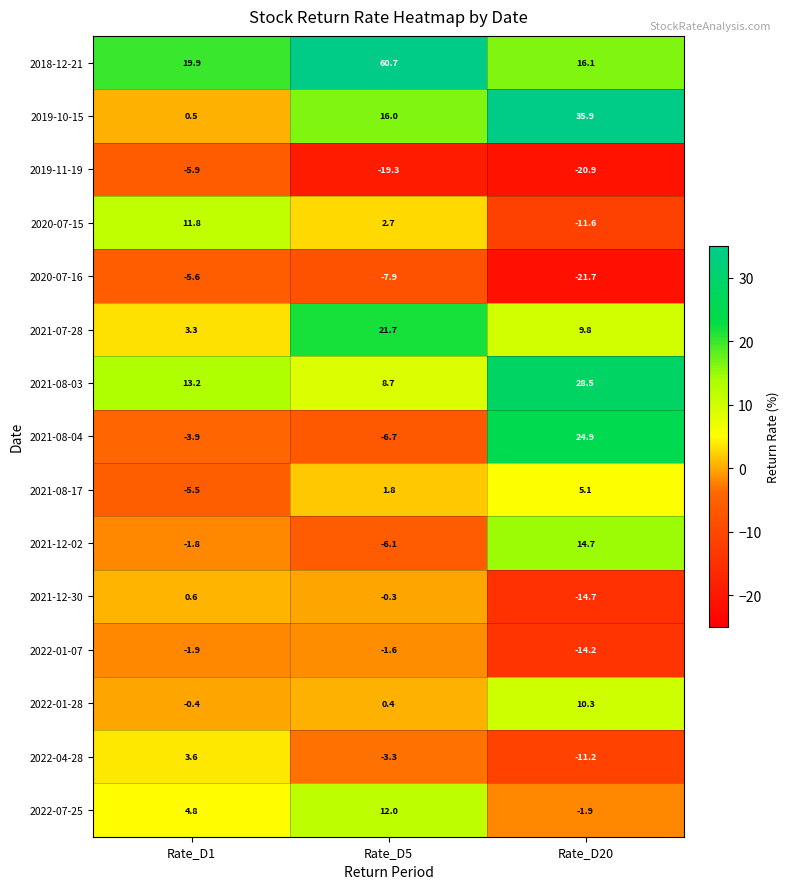

Which series changed the most between Rate_D5 and Rate_D20?

2018-12-21